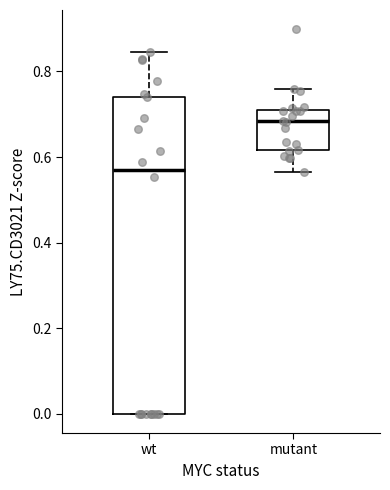

Reading left to right, transcribe this box plot: for each box, give where its median line is, the range the box spans, and where its two whiskers end, as read against the y-axis. The values are not printed on the chart, so give them approximately, as read against the axis.

wt: median 0.58, box 0.00 to 0.74, whiskers 0.00 to 0.84
mutant: median 0.68, box 0.62 to 0.72, whiskers 0.56 to 0.76